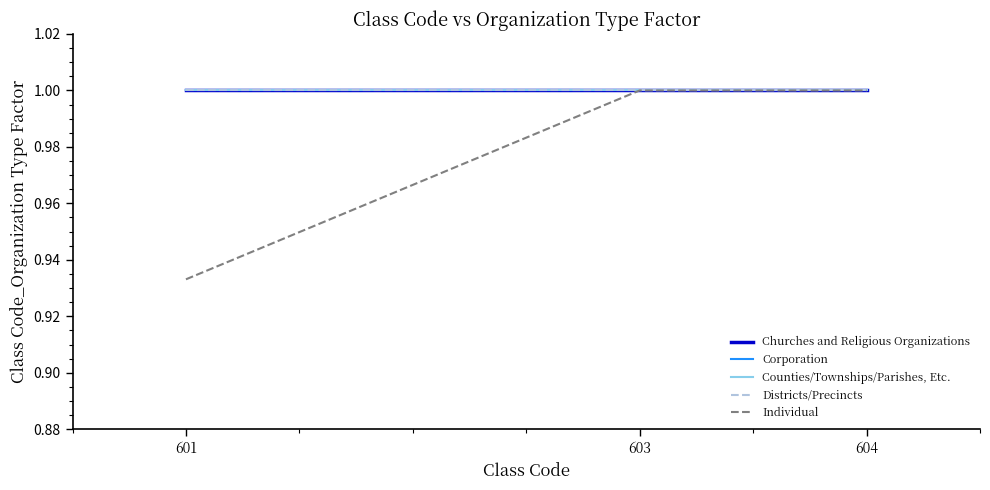

What is the highest value of the Counties/Townships/Parishes, Etc. series?

1.0